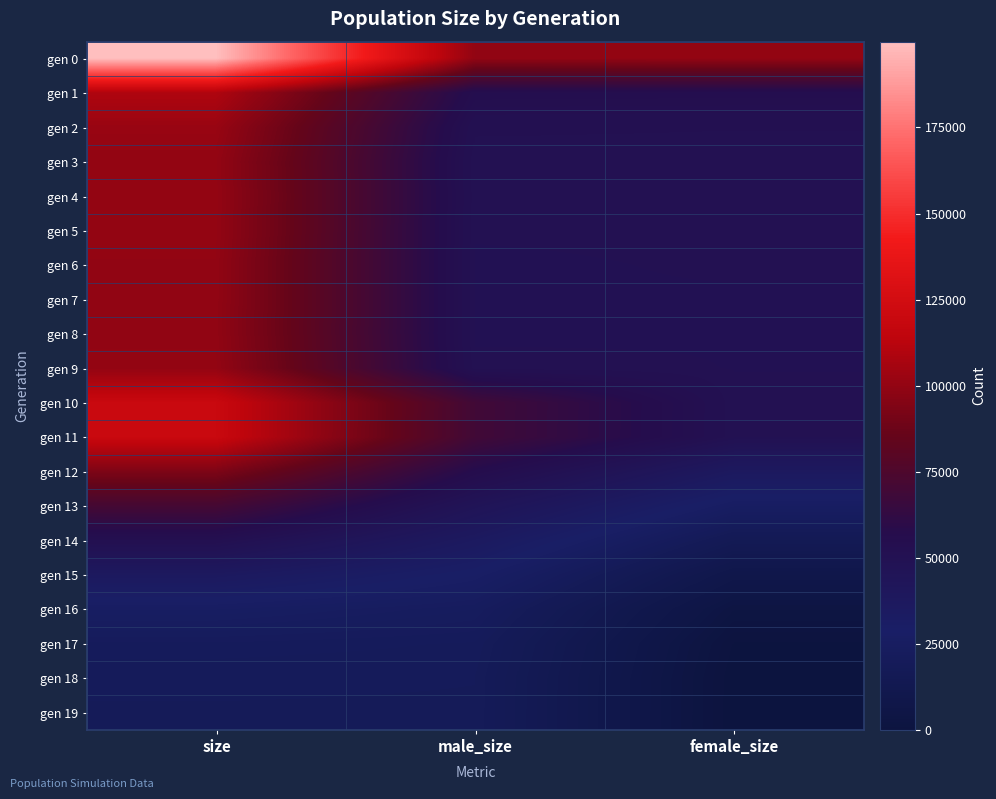

At how many categories does at least one series exceed 157792?

1